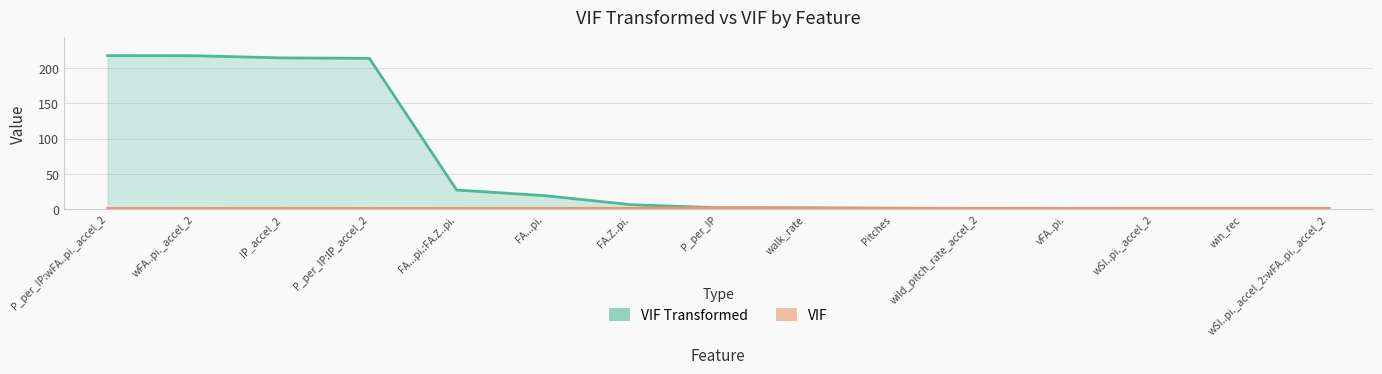

Reading left to right, transcribe all the data shown in this chart.

VIF Transformed: P_per_IP:wFA..pi._accel_2=217.6	wFA..pi._accel_2=217.4	IP_accel_2=214.4	P_per_IP:IP_accel_2=213.8	FA...pi.:FA.Z..pi.=27.2	FA...pi.=19.4	FA.Z..pi.=6.4	P_per_IP=2.1	walk_rate=1.8	Pitches=1.4	wild_pitch_rate_accel_2=1.3	vFA..pi.=1.2	wSI..pi._accel_2=1.1	win_rec=1.1	wSI..pi._accel_2:wFA..pi._accel_2=1.0
VIF: P_per_IP:wFA..pi._accel_2=1.1	wFA..pi._accel_2=1.1	IP_accel_2=1.3	P_per_IP:IP_accel_2=1.1	FA...pi.:FA.Z..pi.=1.2	FA...pi.=1.3	FA.Z..pi.=1.3	P_per_IP=2.1	walk_rate=1.8	Pitches=1.4	wild_pitch_rate_accel_2=1.0	vFA..pi.=1.2	wSI..pi._accel_2=1.1	win_rec=1.1	wSI..pi._accel_2:wFA..pi._accel_2=1.0